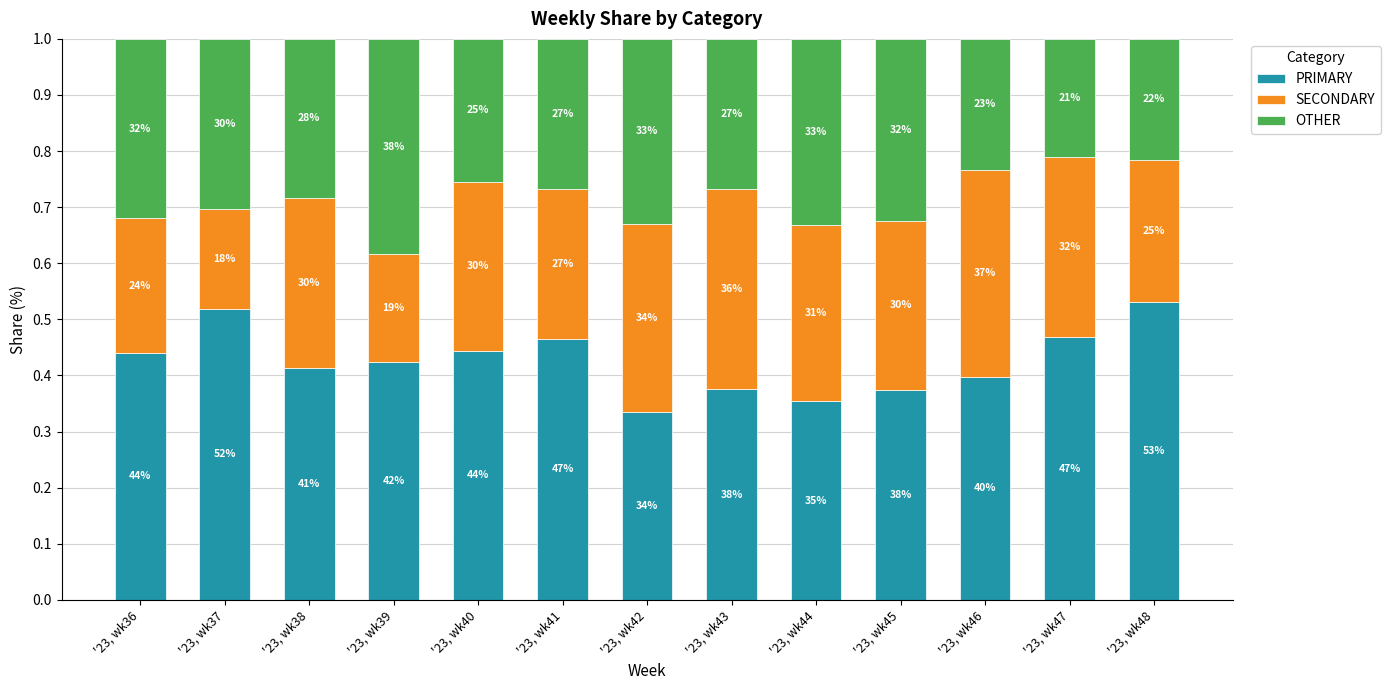

What is the sum of all PRIMARY values?

5.5